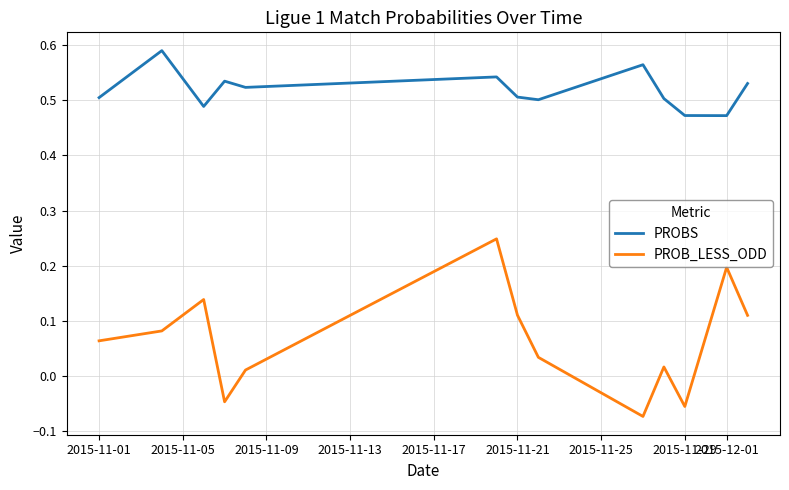

List the series in order of their overall mean, highest first.

PROBS, PROB_LESS_ODD